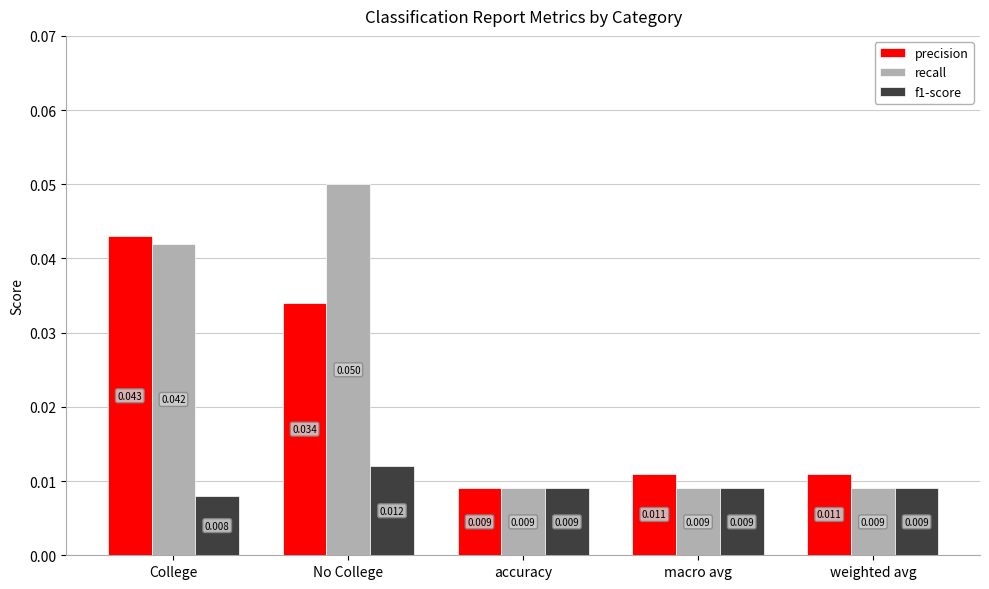

Which series has the widest spread of values?

recall